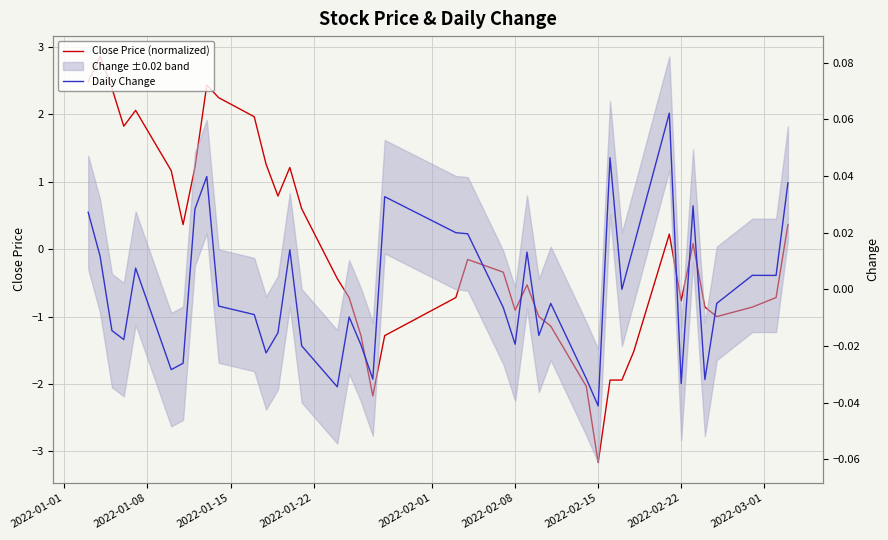

True or false: Daily Change and Close Price (normalized) cross at least once.

True